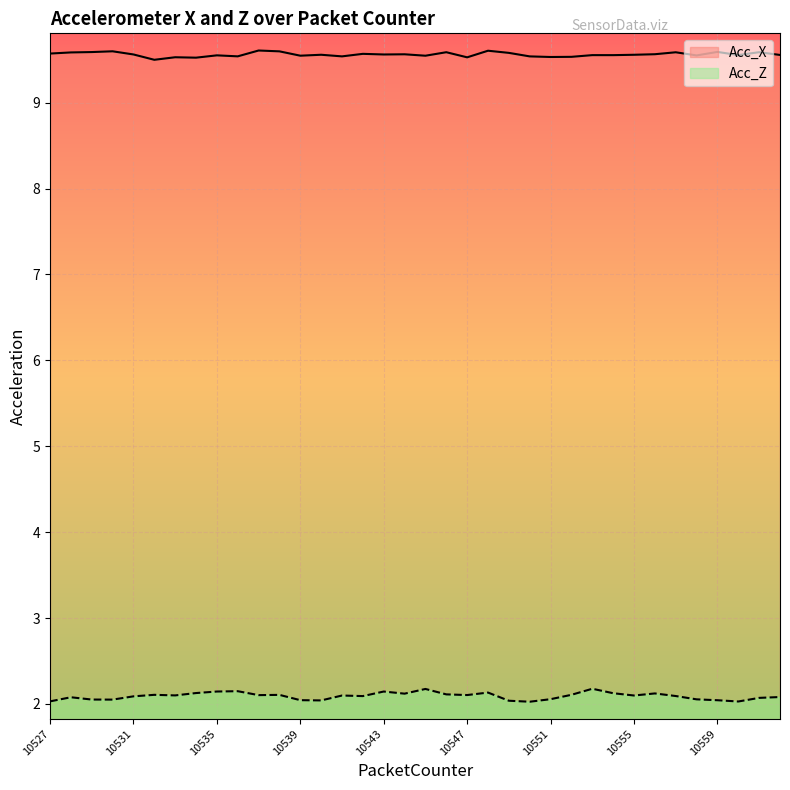

Reading right to left, what are all the values shown in this chart?

Acc_X: 10562=9.6	10561=9.6	10560=9.6	10559=9.6	10558=9.6	10557=9.6	10556=9.6	10555=9.6	10554=9.6	10553=9.6	10552=9.5	10551=9.5	10550=9.5	10549=9.6	10548=9.6	10547=9.5	10546=9.6	10545=9.5	10544=9.6	10543=9.6	10542=9.6	10541=9.5	10540=9.6	10539=9.5	10538=9.6	10537=9.6	10536=9.5	10535=9.6	10534=9.5	10533=9.5	10532=9.5	10531=9.6	10530=9.6	10529=9.6	10528=9.6	10527=9.6
Acc_Z: 10562=2.1	10561=2.1	10560=2.0	10559=2.0	10558=2.1	10557=2.1	10556=2.1	10555=2.1	10554=2.1	10553=2.2	10552=2.1	10551=2.1	10550=2.0	10549=2.0	10548=2.1	10547=2.1	10546=2.1	10545=2.2	10544=2.1	10543=2.1	10542=2.1	10541=2.1	10540=2.0	10539=2.0	10538=2.1	10537=2.1	10536=2.1	10535=2.1	10534=2.1	10533=2.1	10532=2.1	10531=2.1	10530=2.1	10529=2.1	10528=2.1	10527=2.0